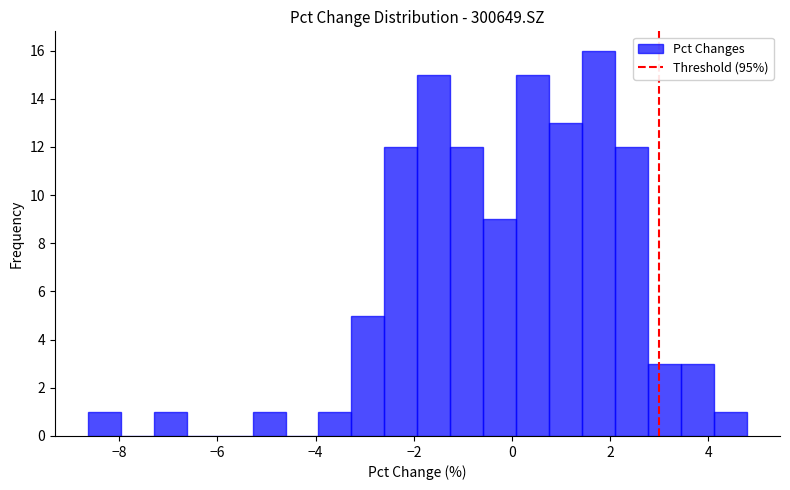

Read against the x-axis, roughly where is the centre of the tallest bar?

1.8